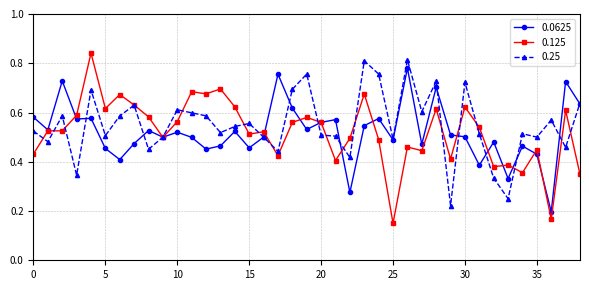

How many distinct data groups are displayed?

3